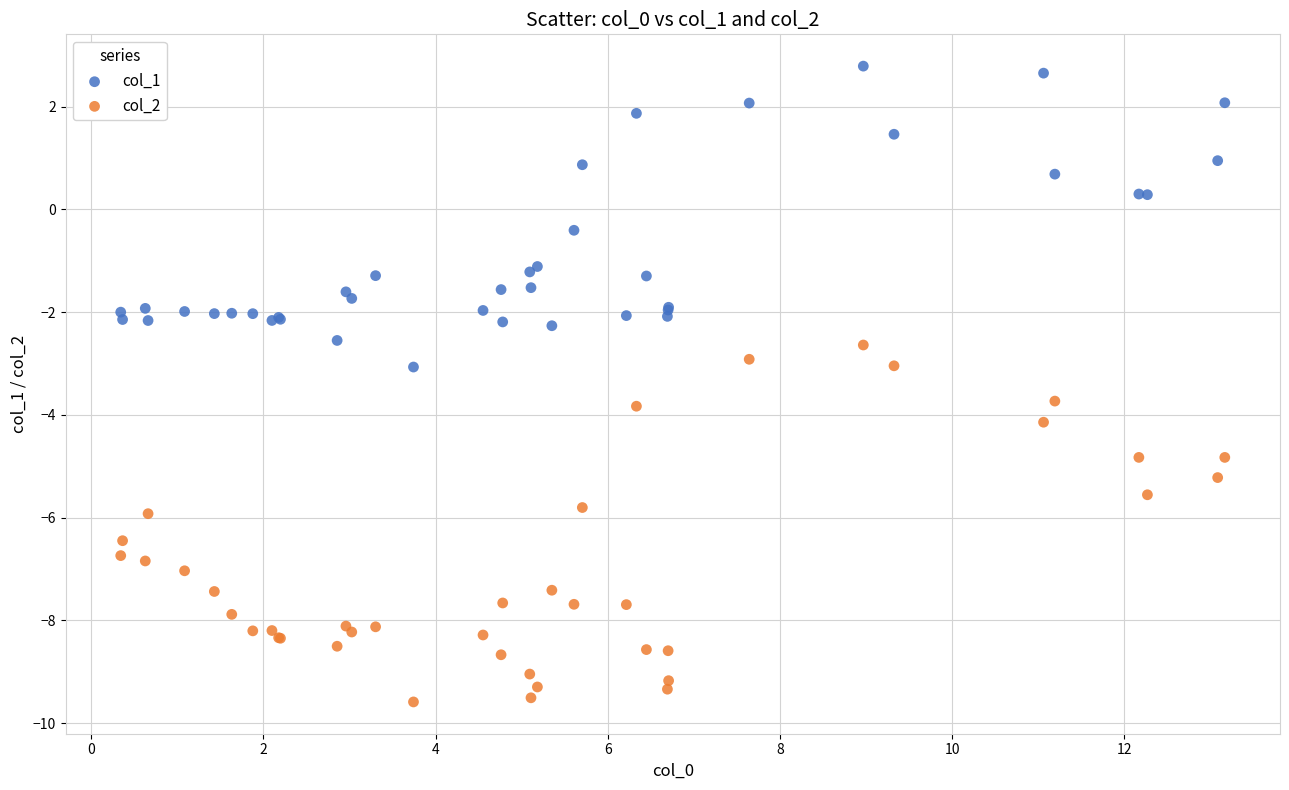

Which series contains the lowest Y value?

col_2